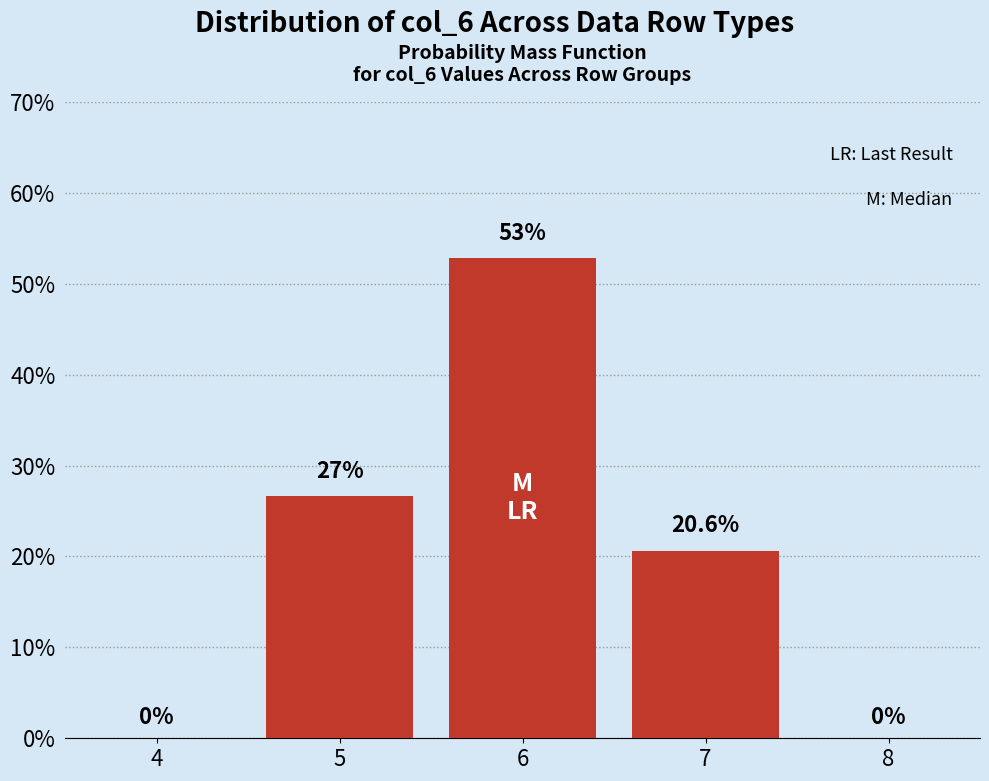

Reading left to right, what are all the values shown in this chart?

4=0.0	5=26.6	6=52.8	7=20.6	8=0.0